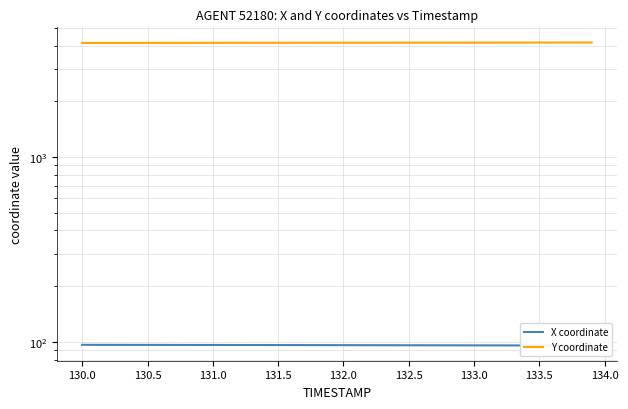

How many lines are shown in the chart?

2